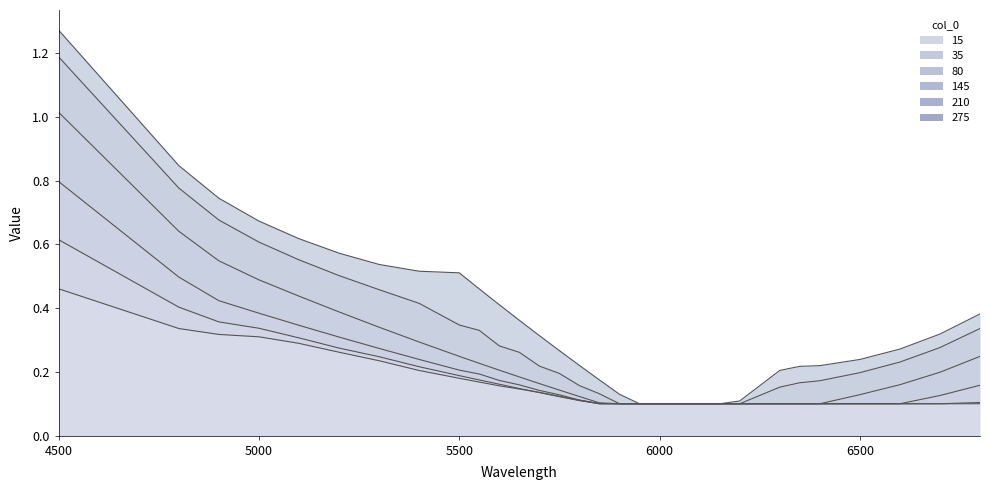

Is it true that 210 equals 0.2 at 5500?

True